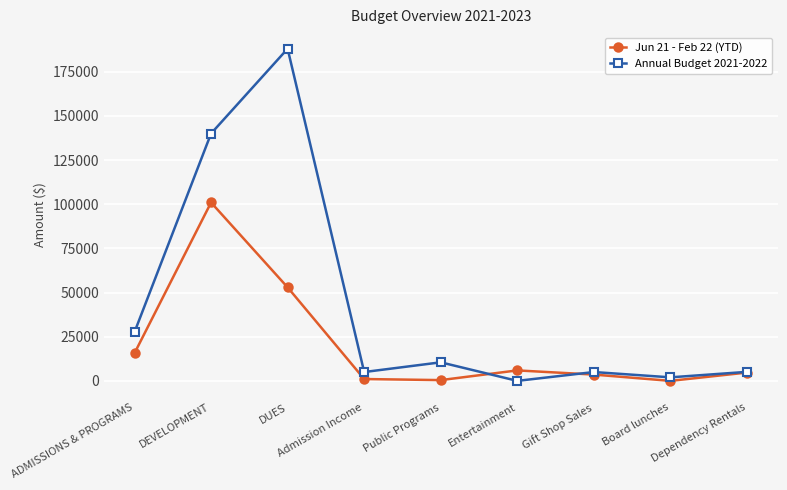

What is the sum of all Annual Budget 2021-2022 values?

383200.0